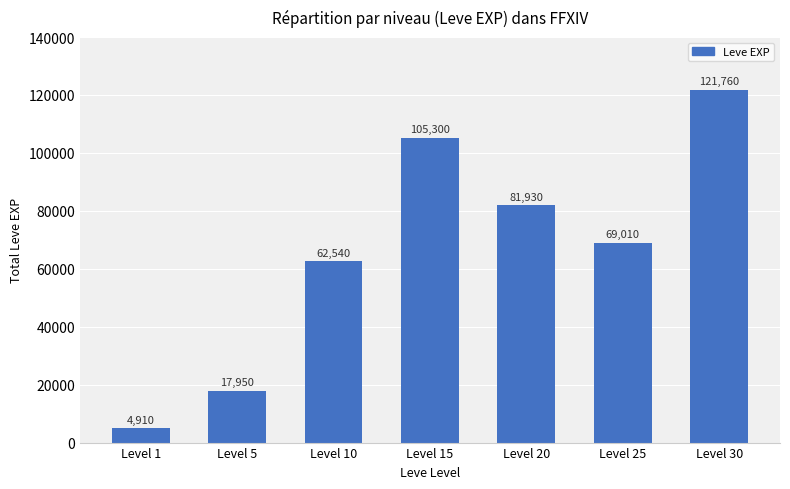

The value at Level 15 is 46102. True or false?

False